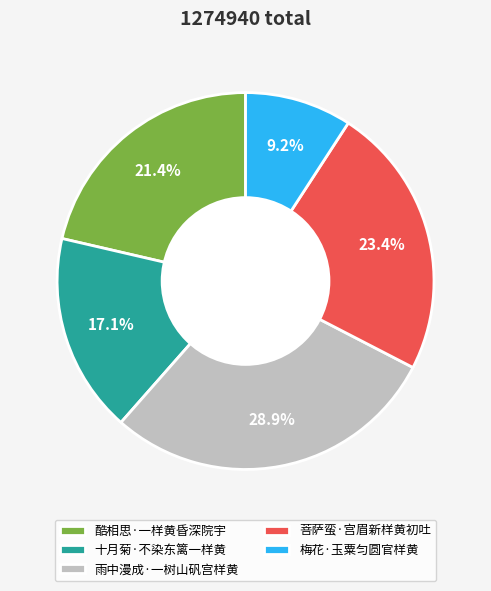

Combined, do 十月菊·不染东篱一样黄 and 梅花·玉粟匀圆官样黄 account for over 50%?

No